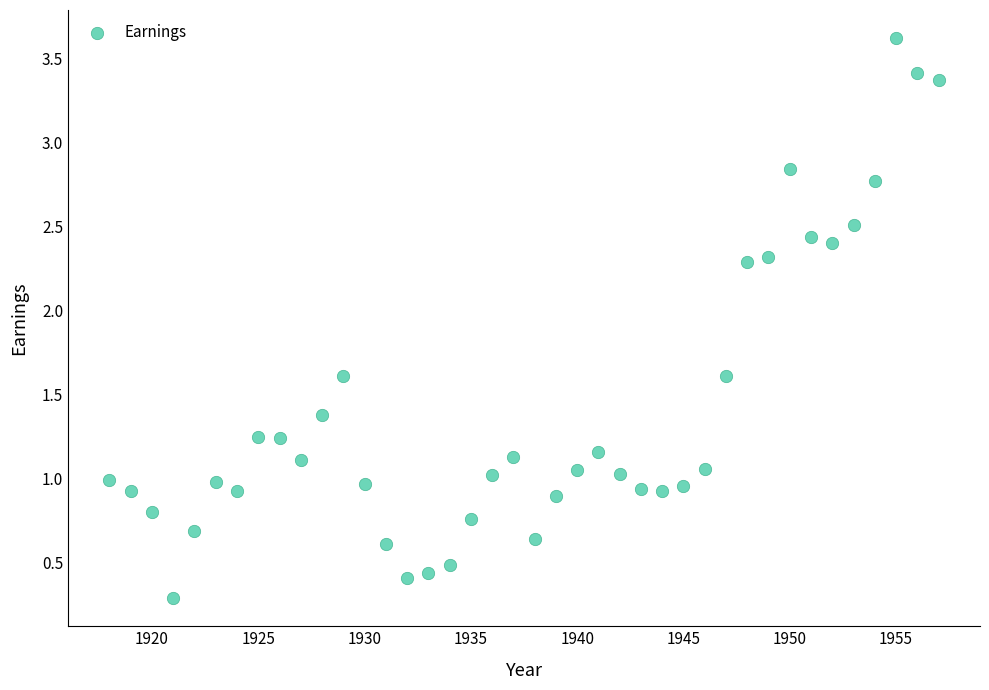

What is the range of Y values (max minus min)?

3.3